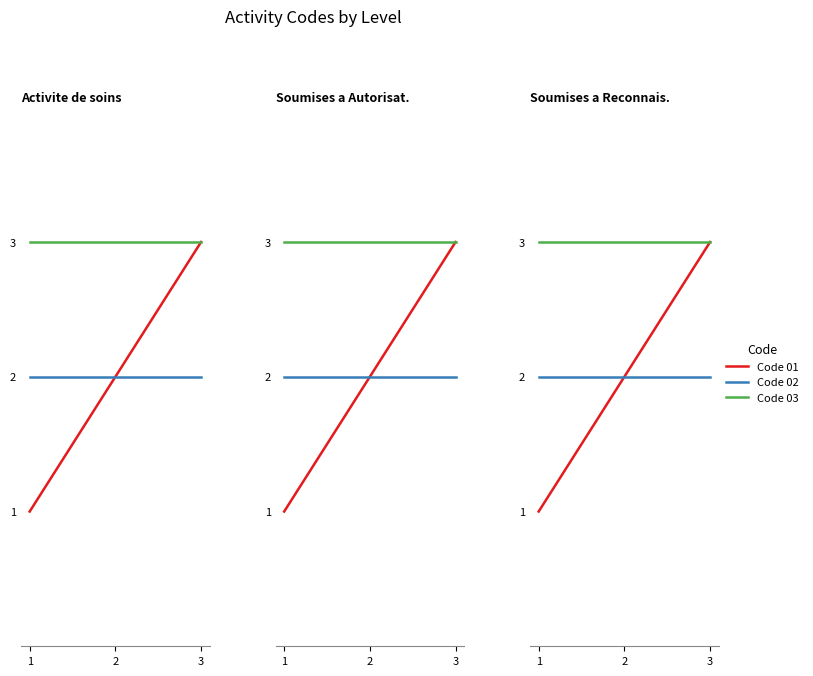

What is the value of the Code 01 point at the 3rd from the left?

3